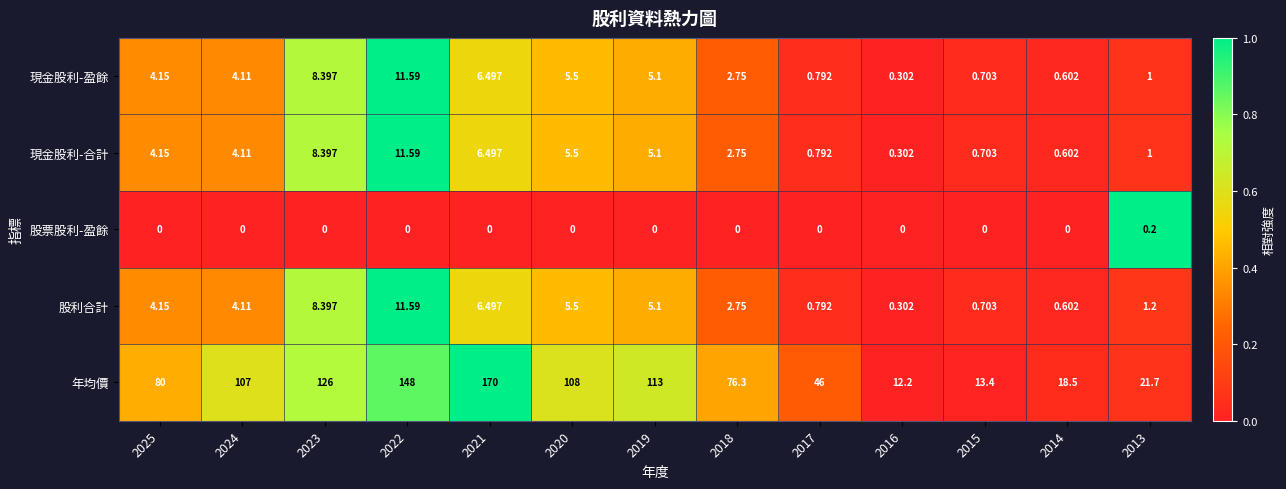

Between 2021 and 2020, which series saw the biggest shift?

年均價